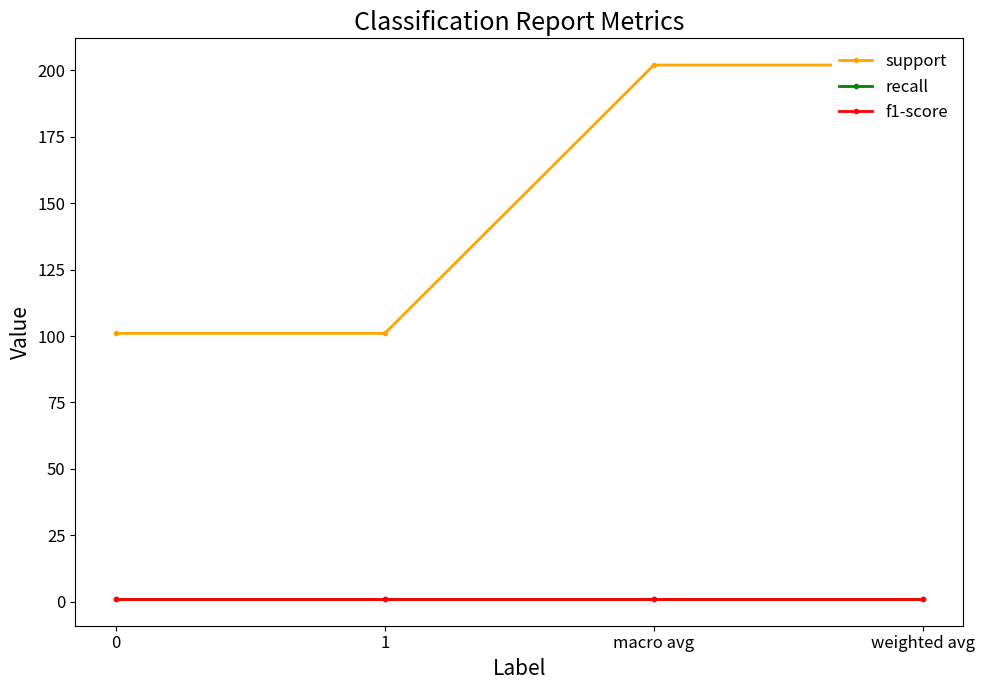

True or false: f1-score has more than 2 interior local peaks.

False